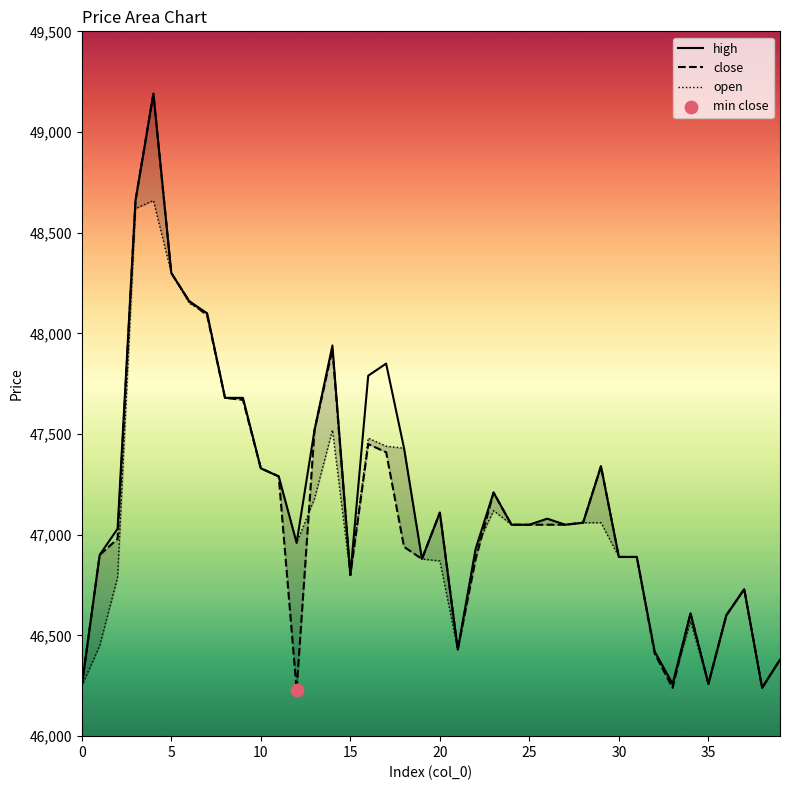

What is the total value across all series at 32?

139250